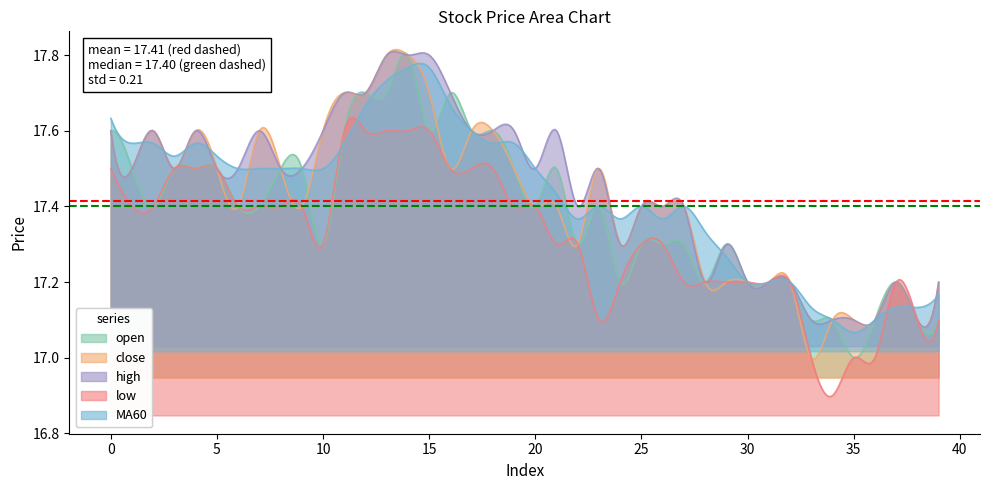

What is the difference between the second highest and second lowest values in the open series?

0.8